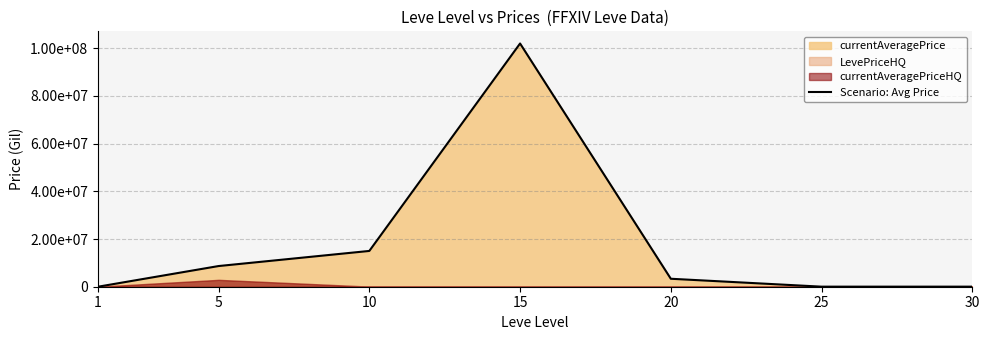

What is the difference between the values at 30 and 10?

14975589.0